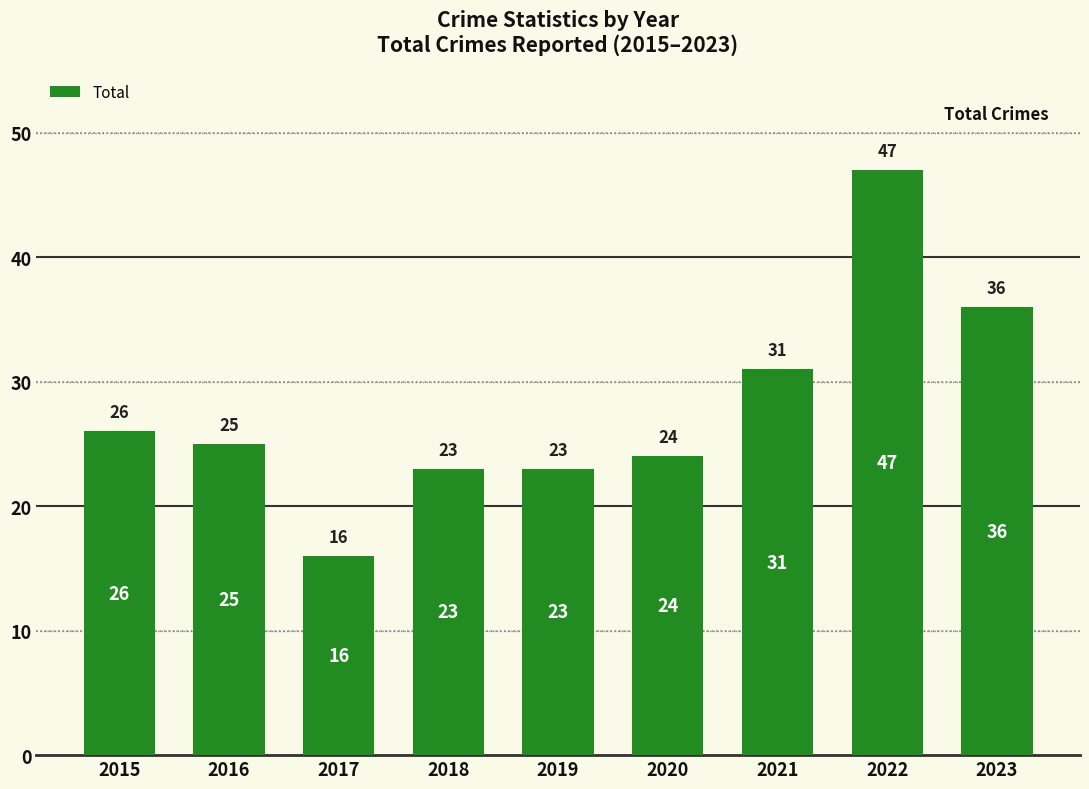

What is the difference between the values at 2021 and 2019?

8